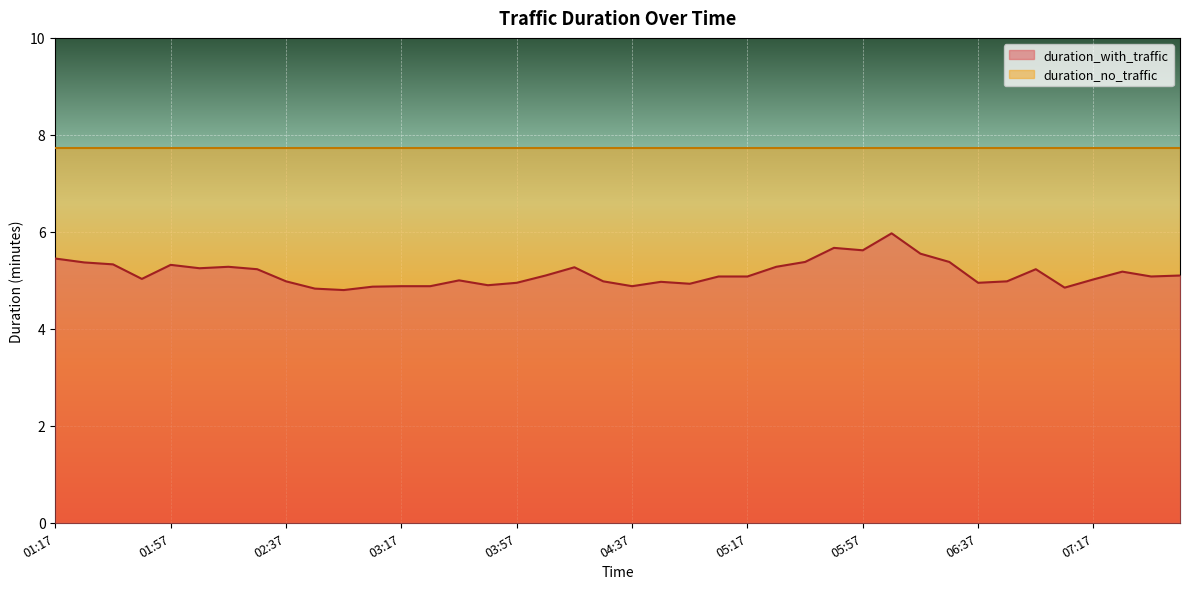

Is it true that the value at 07:37 is 5.1?

True